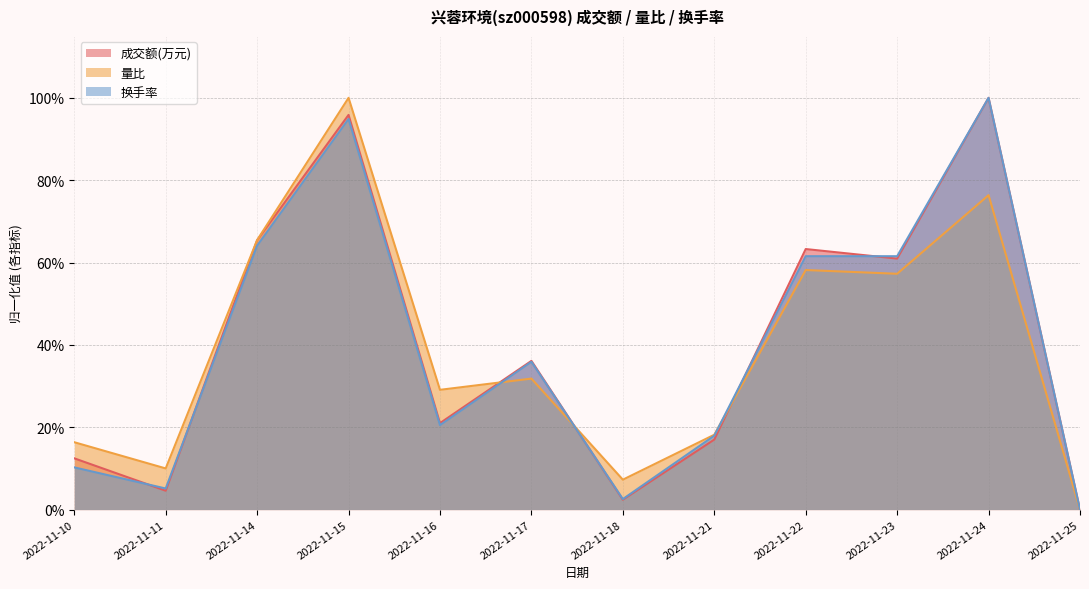

At which label is 成交额(万元) closest to 0?

2022-11-25